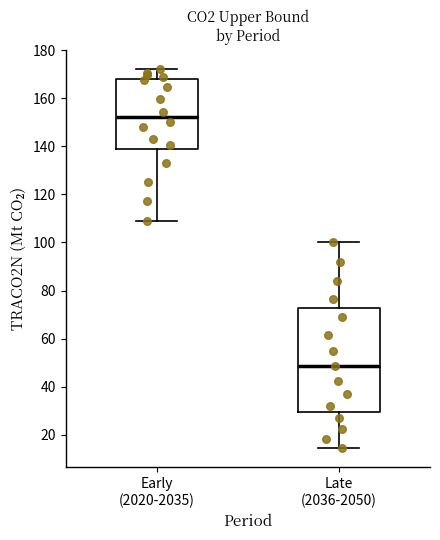

Where is the lower edge of the box for Early (2020-2035) on the y-axis? The values are not printed on the chart, so give them approximately, as read against the axis.

138